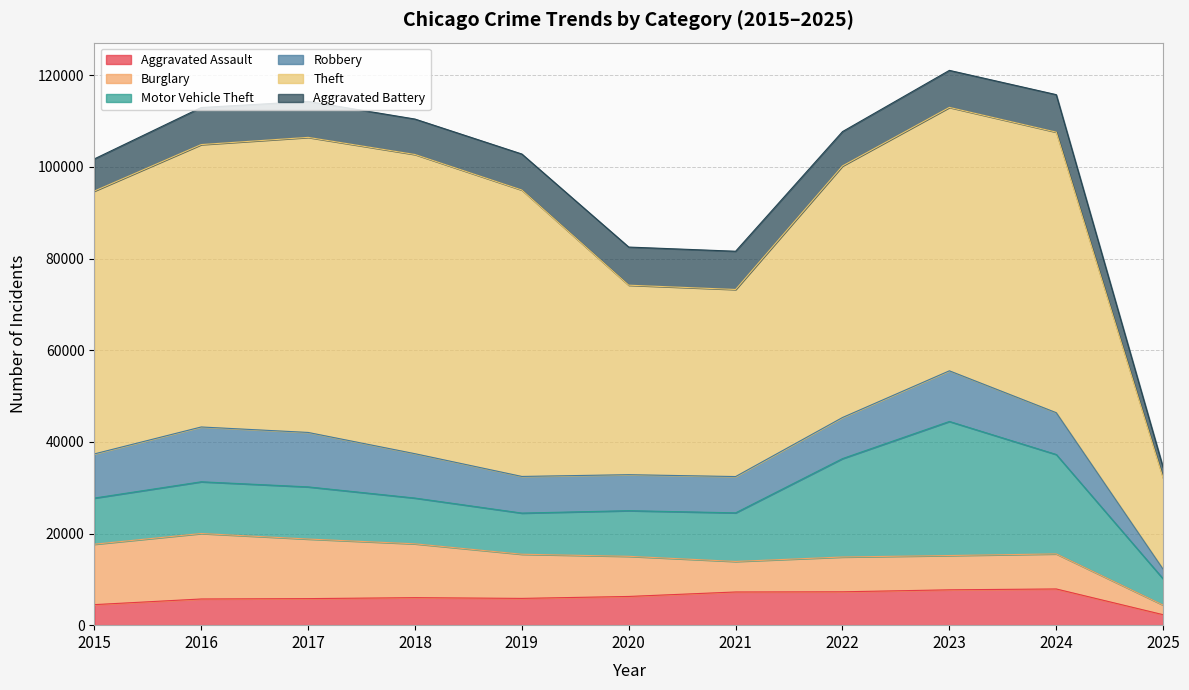

How many lines are shown in the chart?

6